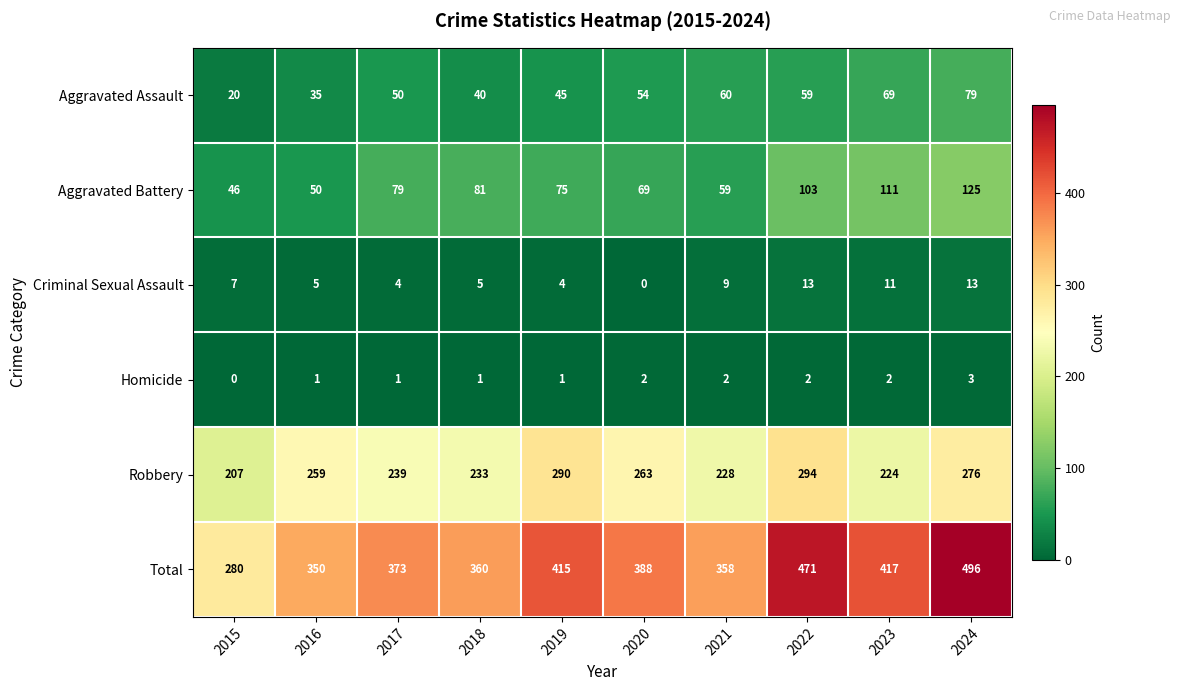

Is it true that Homicide equals 1 at 2016?

True